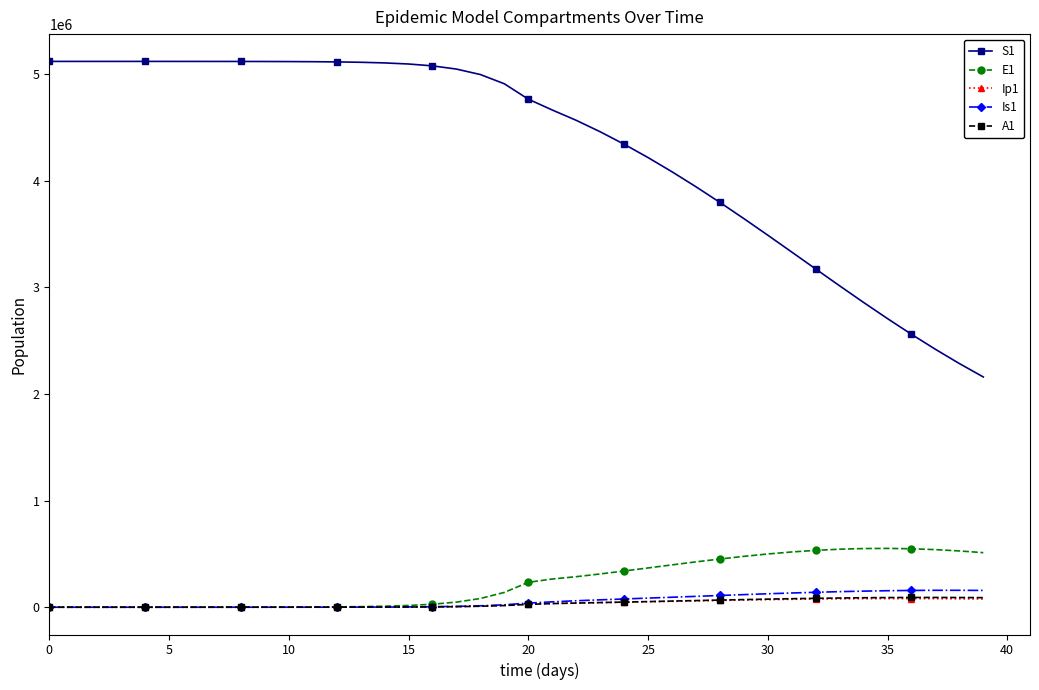

In E1, how many points are higher than both neighbors (excluding endpoints)?

1